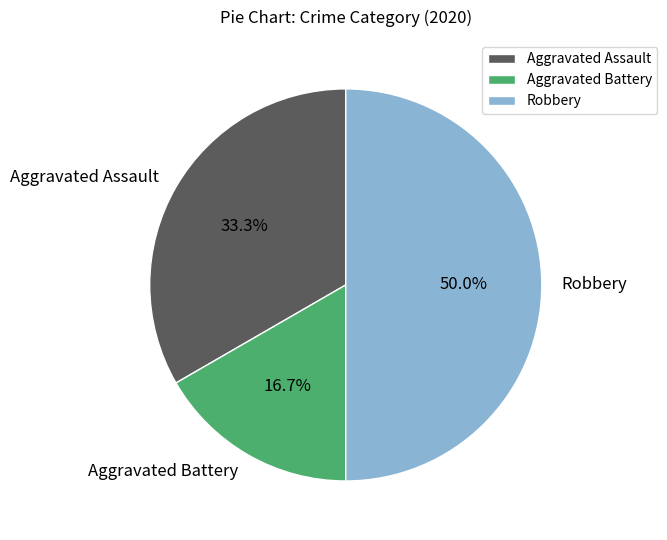

To the nearest percent, what is the difference between the Aggravated Assault and Aggravated Battery slice percentages?

17%